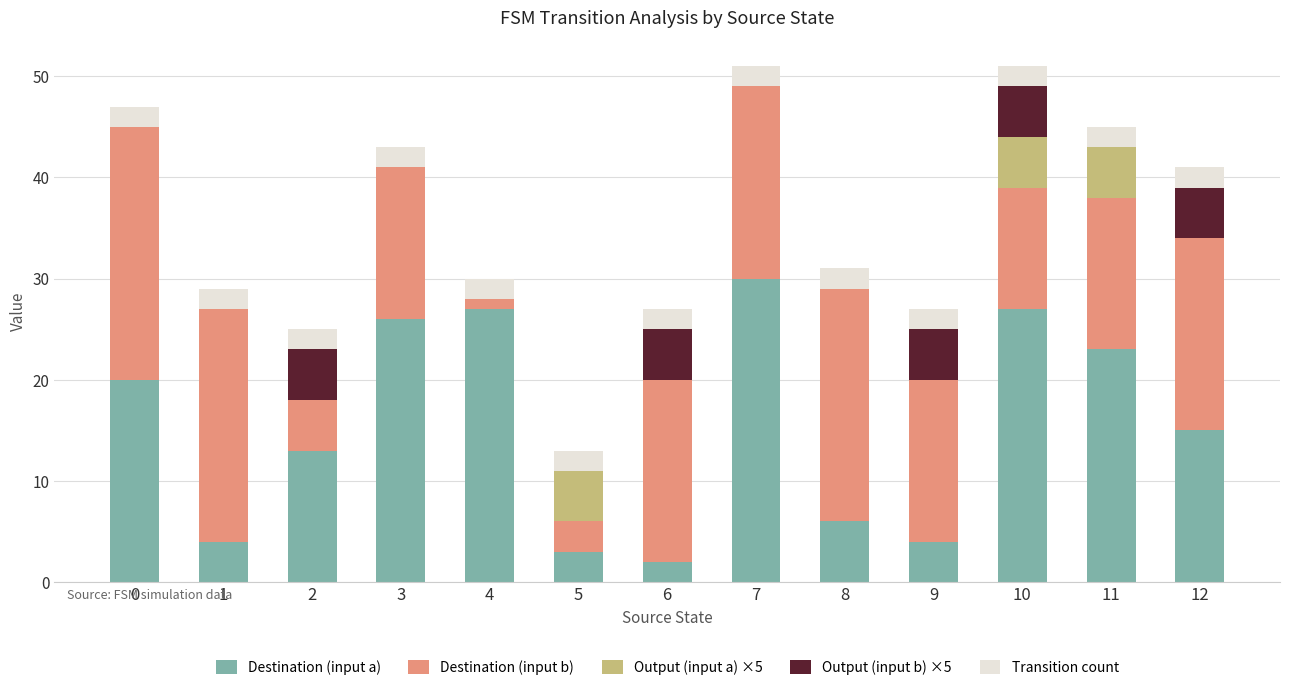

What is the total value across all series at 10?

51